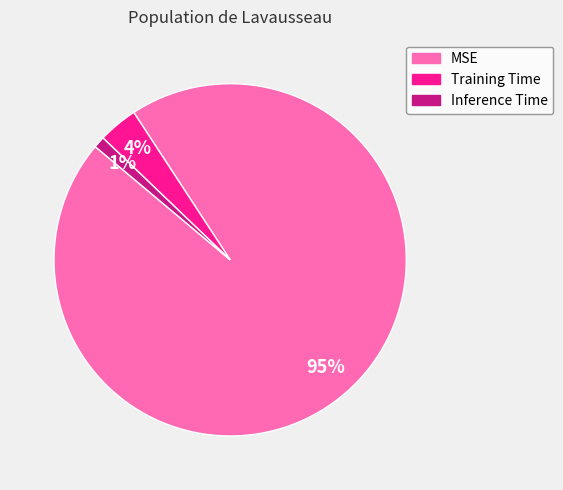

Count the number of slices in the pie.

3